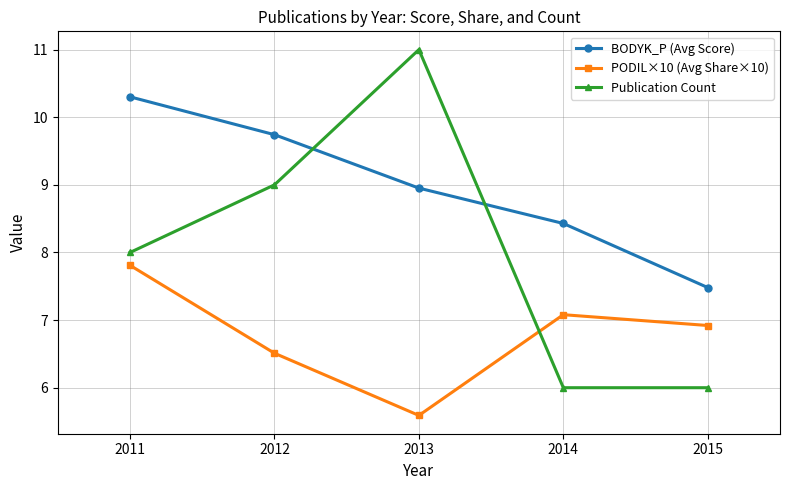

The Publication Count series shows 9.1 at 2015. True or false?

False